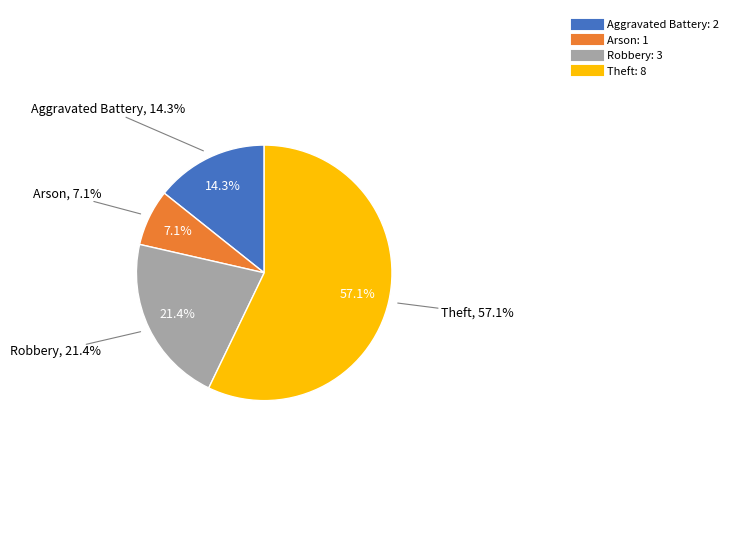

How many slices are in this pie chart?

4